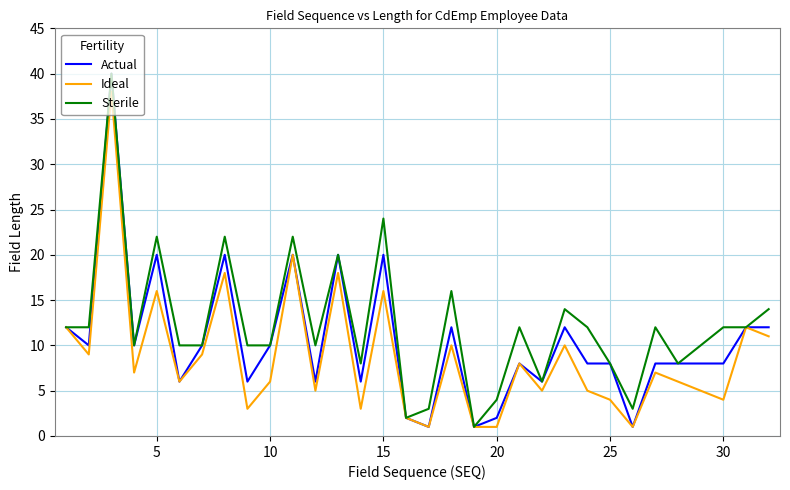

What is the highest value of the Sterile series?

40